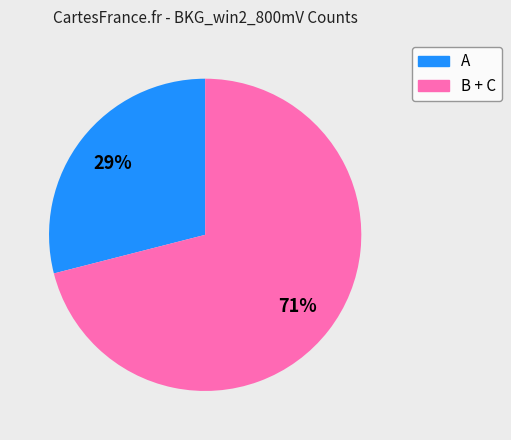

To the nearest percent, what is the average slice percentage?

50%